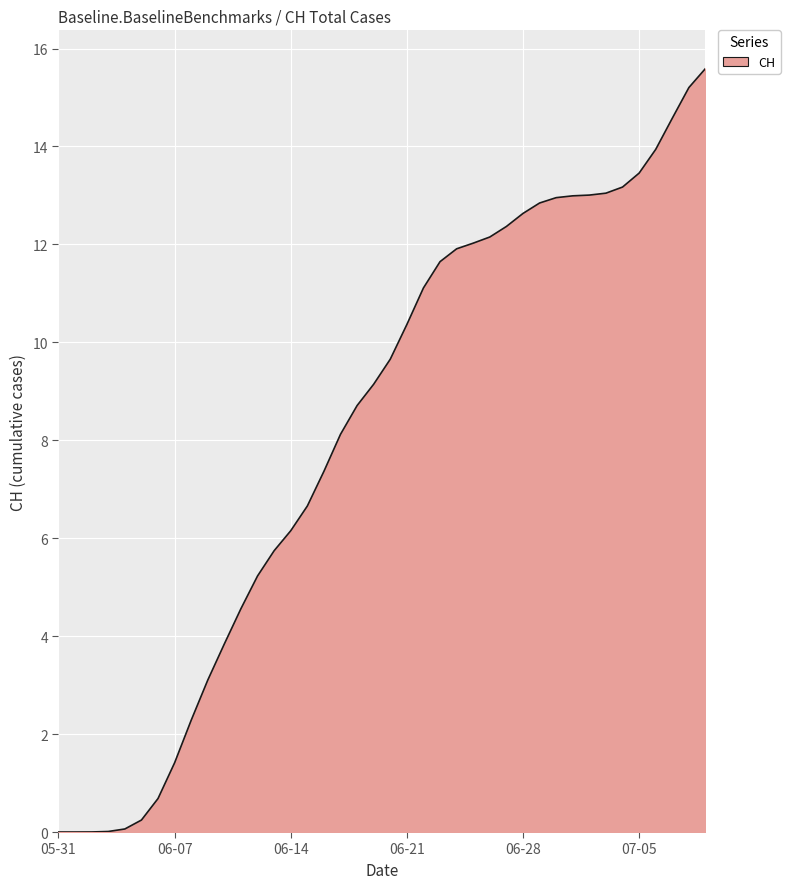

What is the difference between the maximum and minimum values?

15.6